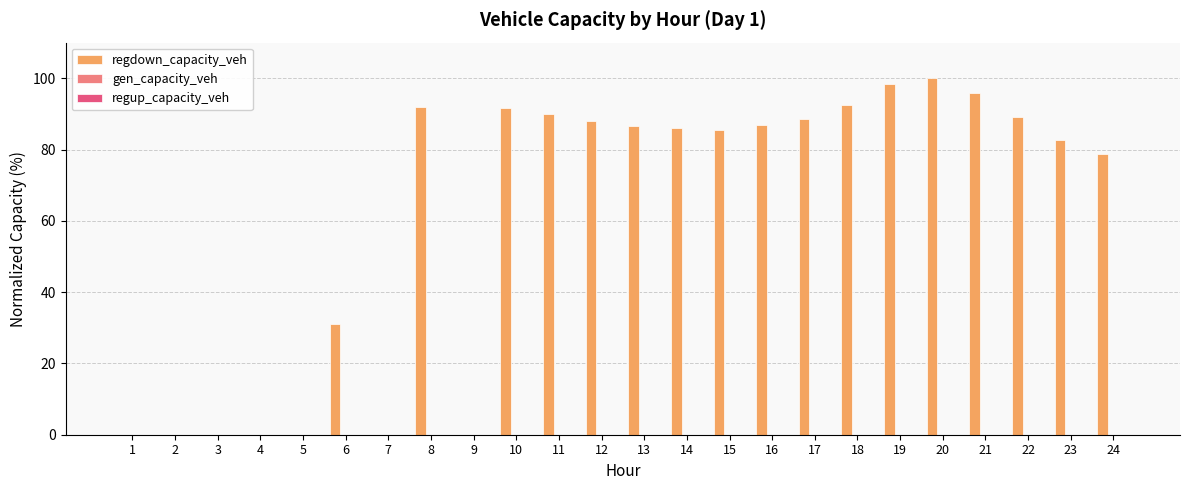

At which label is the value closest to 50?

6